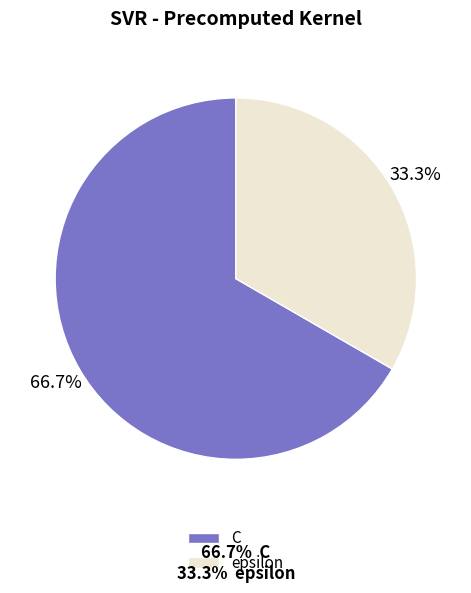

Count the number of slices in the pie.

2